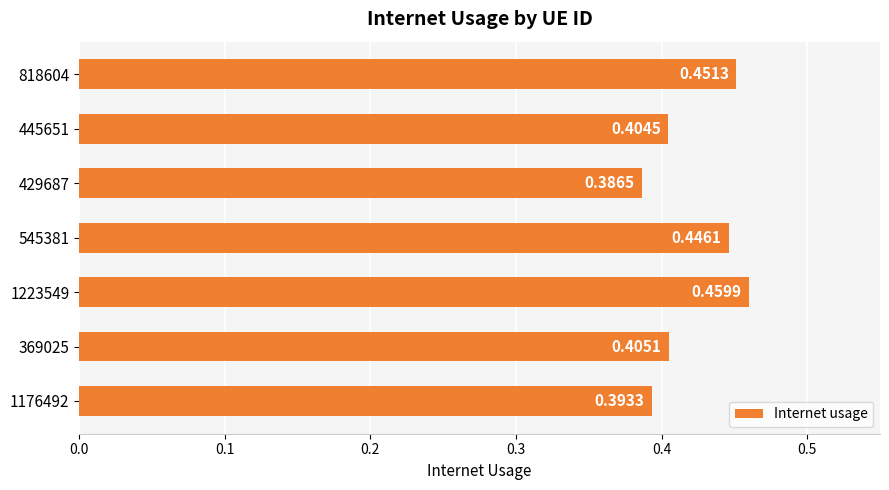

What is the difference between the maximum and second lowest values?

0.1